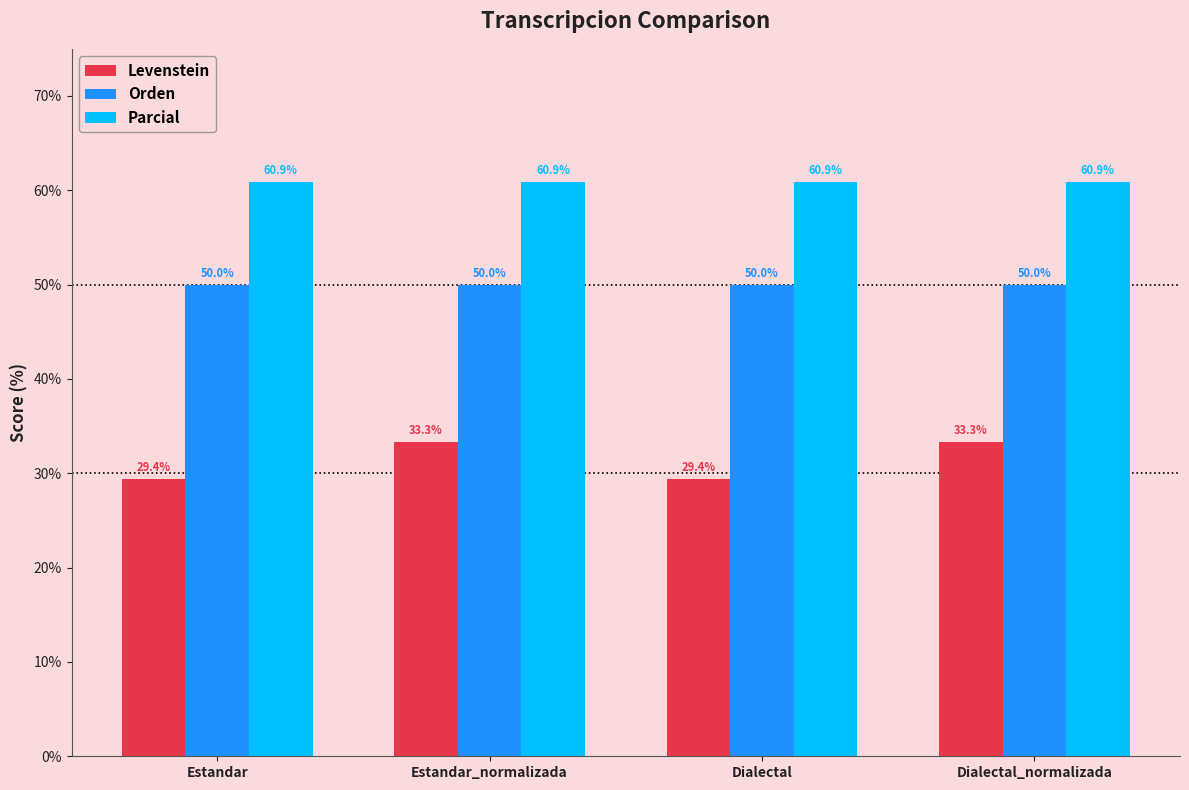

Between Estandar and Dialectal_normalizada, which series saw the biggest shift?

Levenstein